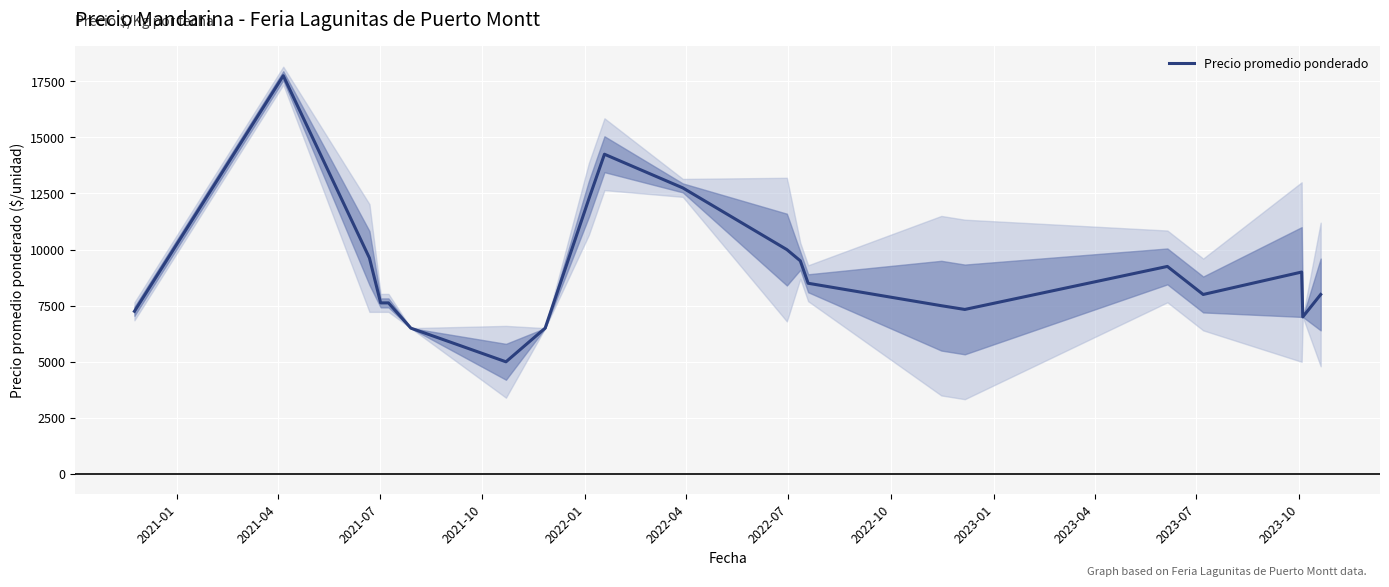

What is the lowest value of the Precio promedio ponderado series?

5000